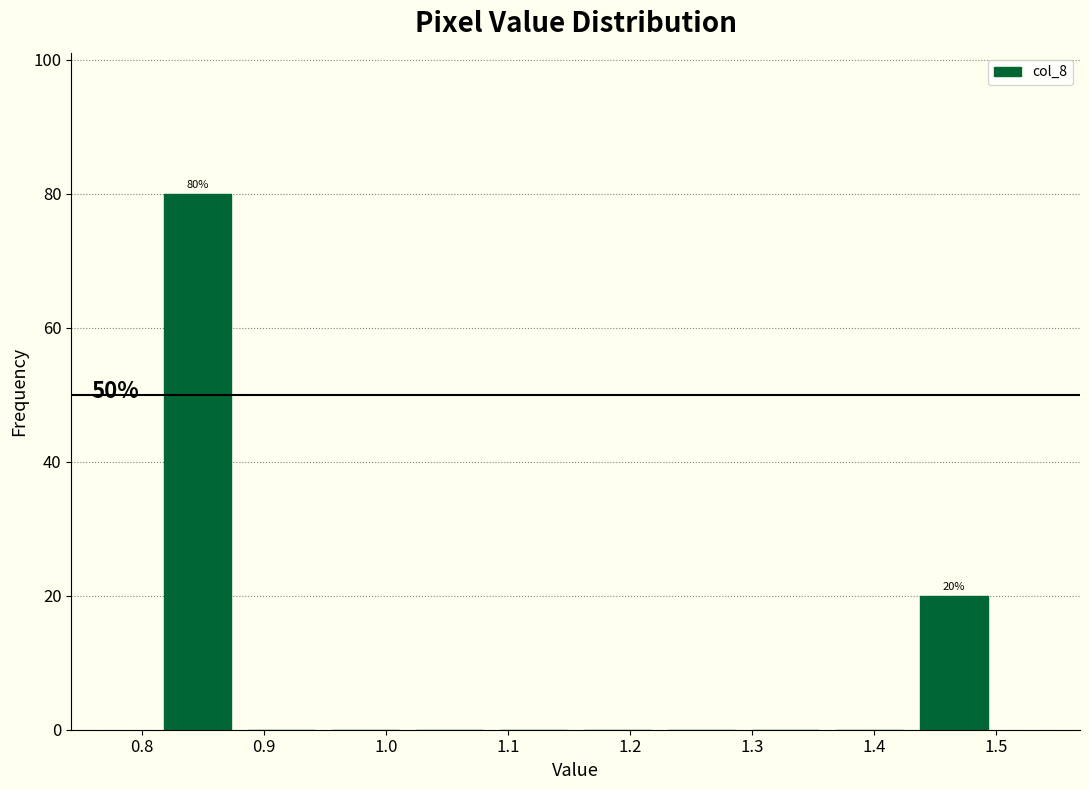

Over which range of the x-axis is the bar tallest?

0.81 to 0.88